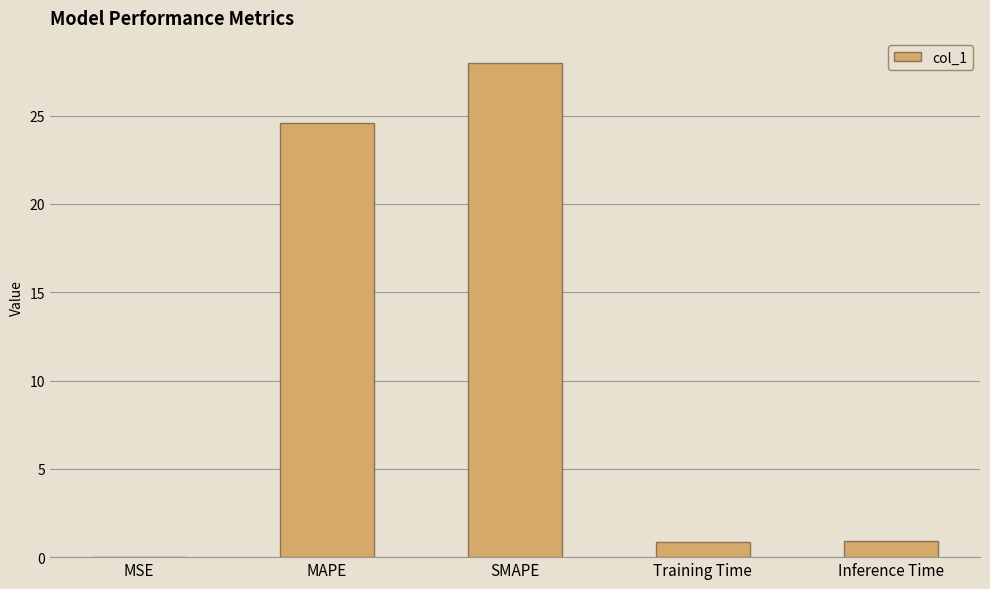

The value at SMAPE is 11.6. True or false?

False